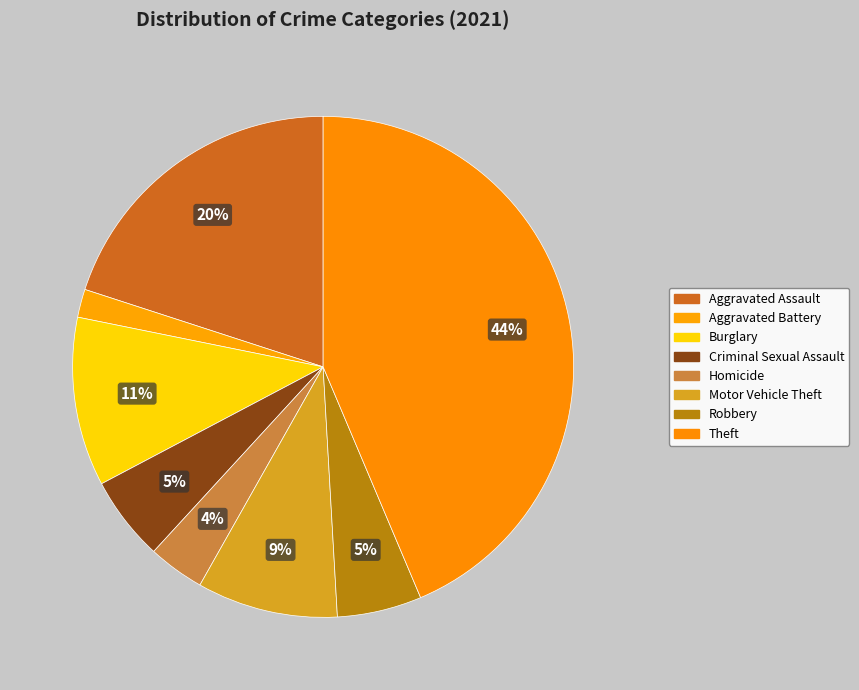

What is the total percentage of Theft and Aggravated Battery?

45.5%